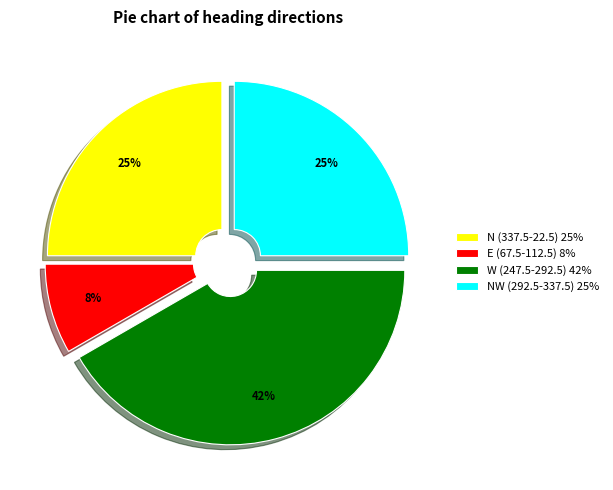

Is the sum of W (247.5-292.5) 42% and NW (292.5-337.5) 25% greater than half?

Yes